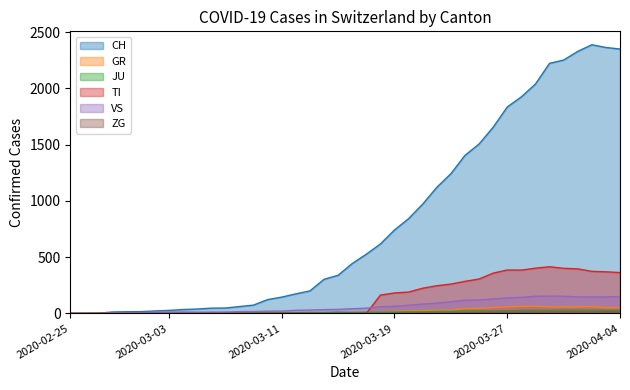

Reading left to right, extract all data points from this chart.

CH: 0	1	2	13	15	16	22	27	35	39	47	48	61	74	123	145	174	200	303	339	443	526	617	741	842	971	1120	1241	1404	1505	1654	1834	1924	2038	2222	2251	2328	2387	2363	2349
GR: 0	0	0	0	0	0	0	0	0	0	0	0	0	0	0	0	0	0	6	0	9	9	13	18	24	24	27	29	43	45	52	58	63	63	58	58	59	60	51	52
JU: 0	0	1	1	1	1	1	1	1	2	5	5	5	5	5	6	6	8	8	12	9	11	11	12	14	13	18	18	22	23	22	25	27	28	28	29	29	29	28	27
TI: 0	0	0	0	0	0	0	0	0	0	0	0	0	0	0	0	0	0	0	0	0	0	163	182	190	224	246	261	285	306	358	386	385	402	415	401	396	374	370	363
VS: 0	0	0	6	6	7	10	12	13	11	12	12	16	17	20	21	28	30	34	36	42	47	59	64	73	83	92	104	118	119	129	138	143	153	154	153	147	147	147	150
ZG: 0	0	0	0	0	0	0	0	0	0	0	0	0	0	0	0	0	0	0	0	0	0	0	1	1	3	3	3	6	9	10	12	12	12	13	14	13	14	15	14